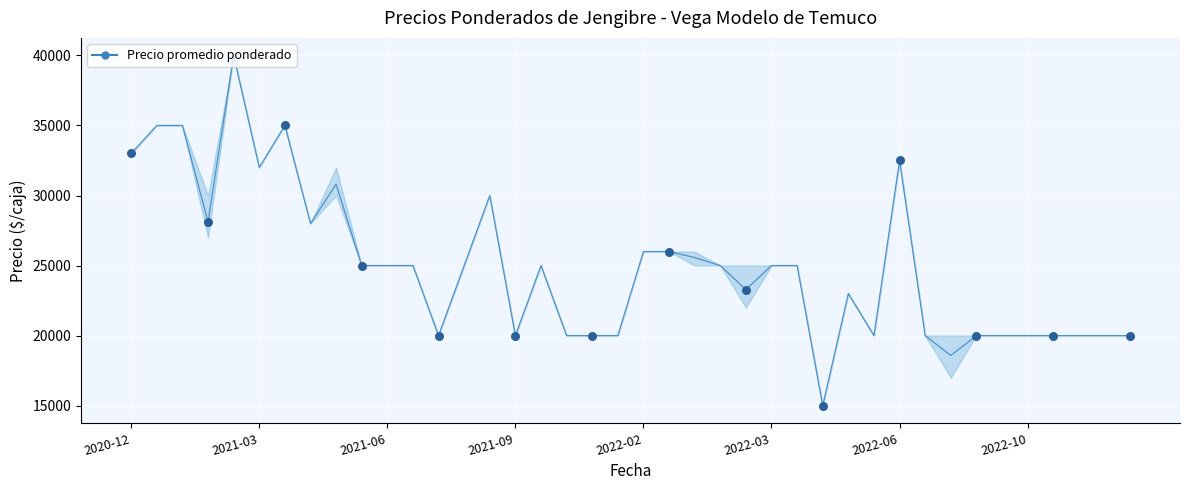

What is the maximum value shown in the chart?

40000